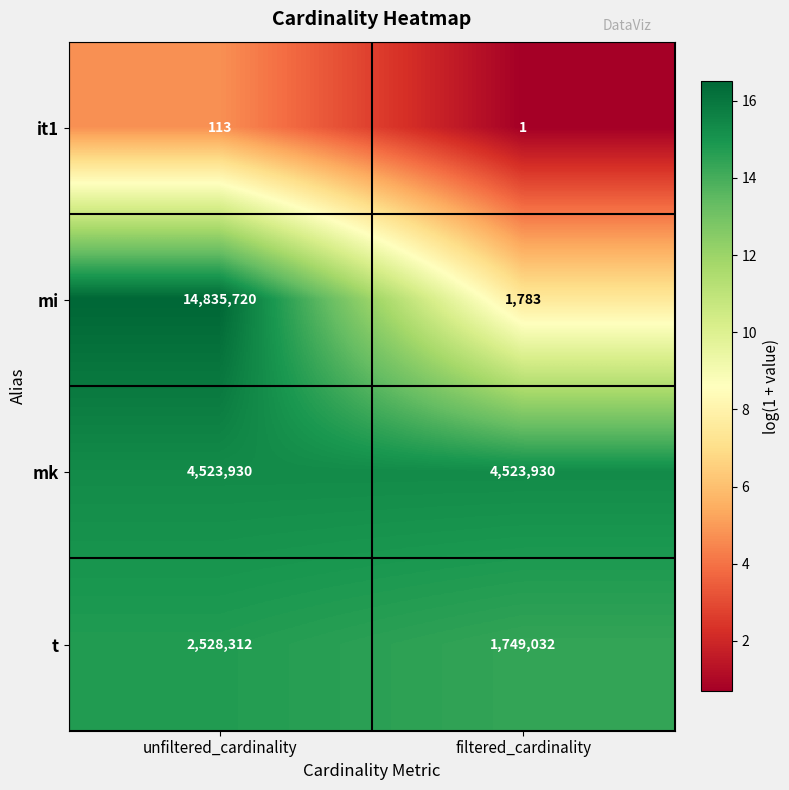

Count the number of data series in this chart.

4